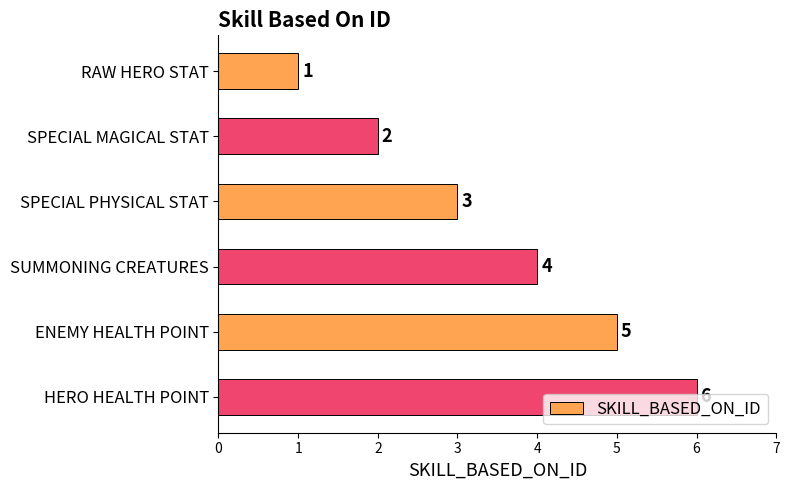

How many values are between 2 and 5?

4